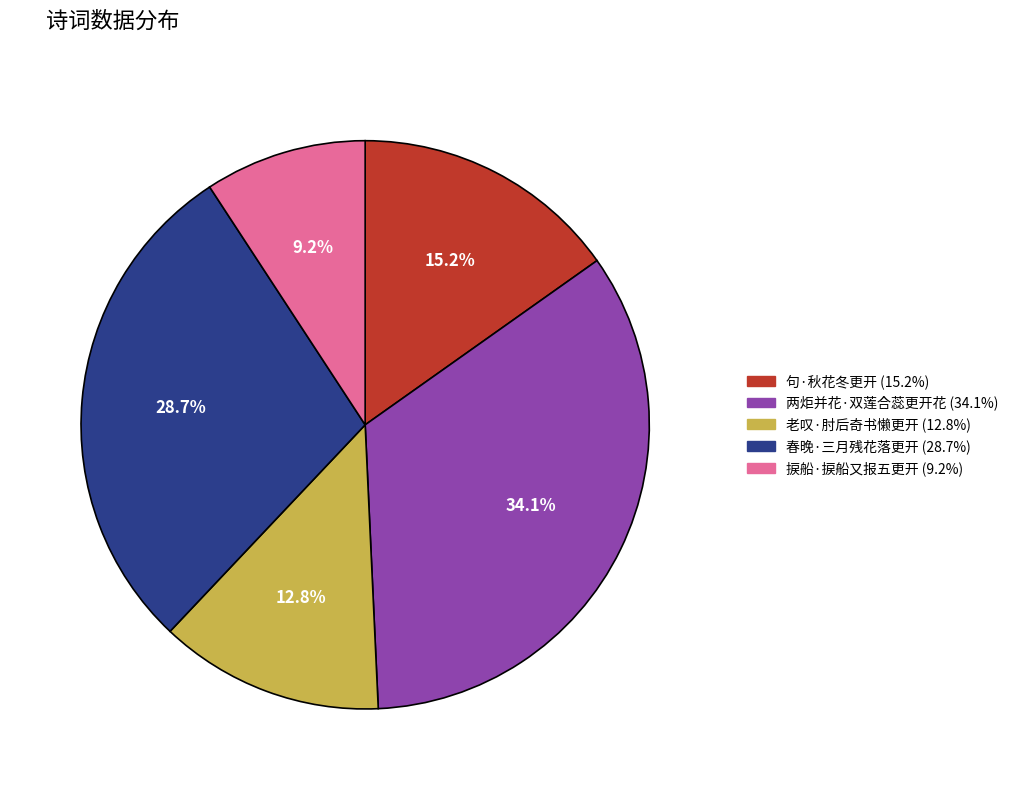

How many segments does this pie chart have?

5